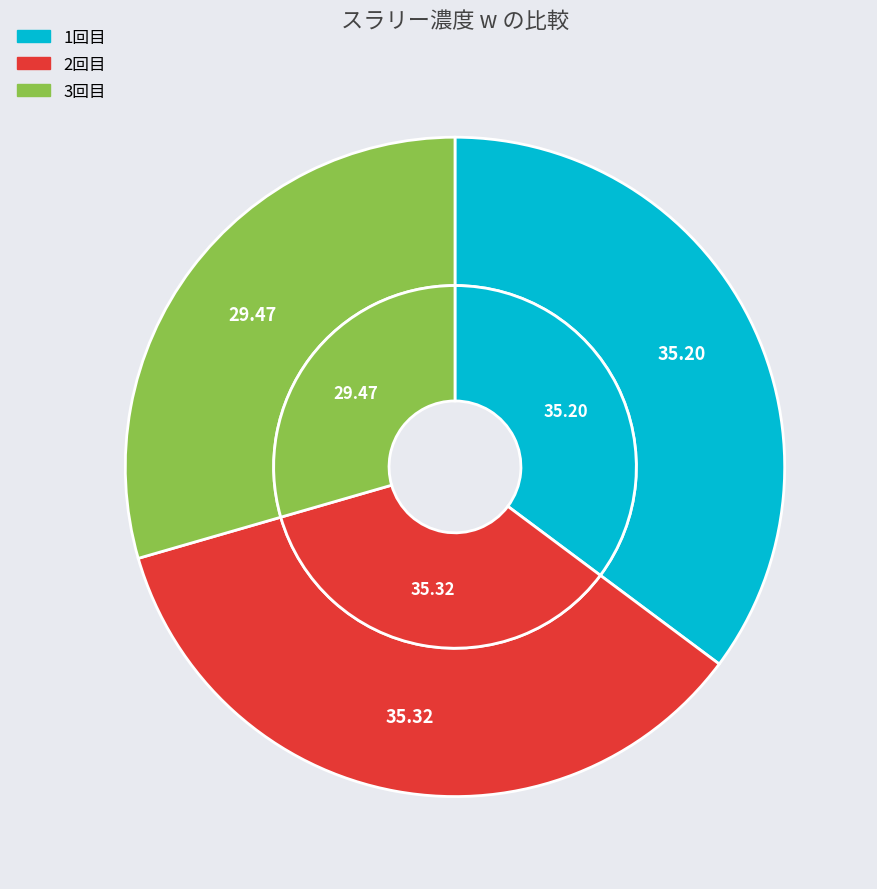

Is there any slice that represents more than half of the pie?

No